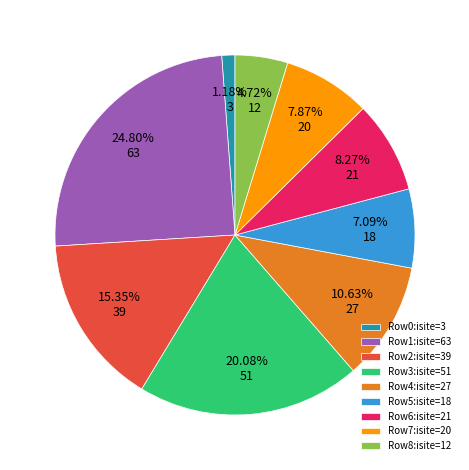

How many segments does this pie chart have?

9